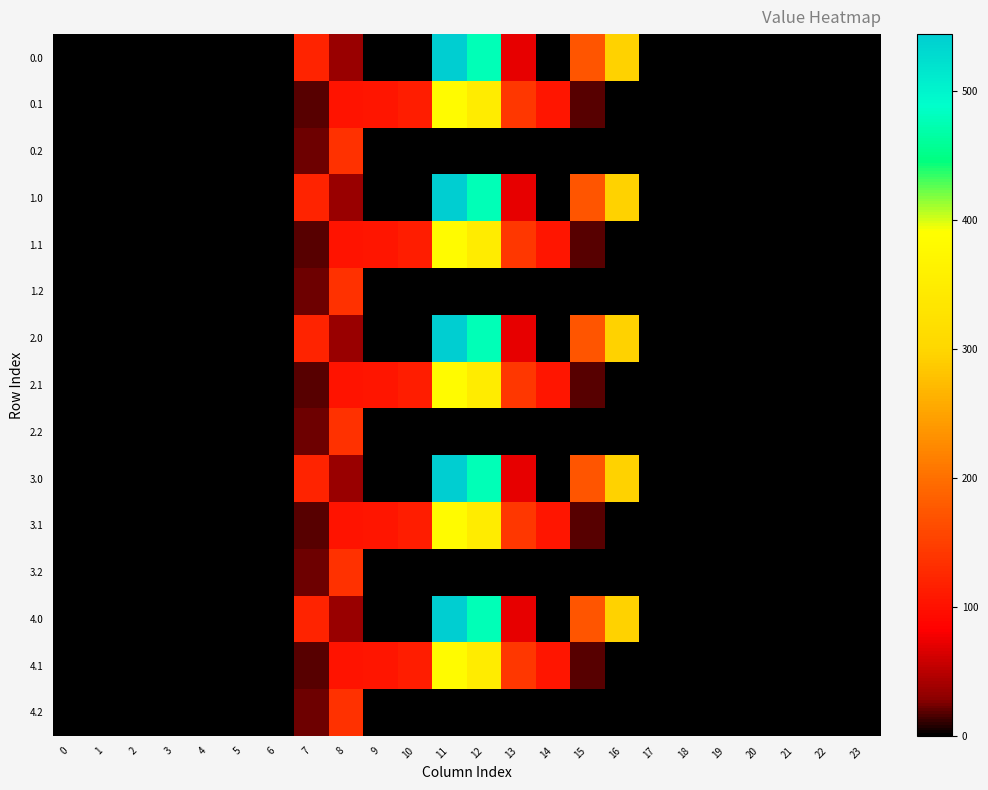

How many series are shown in this chart?

15